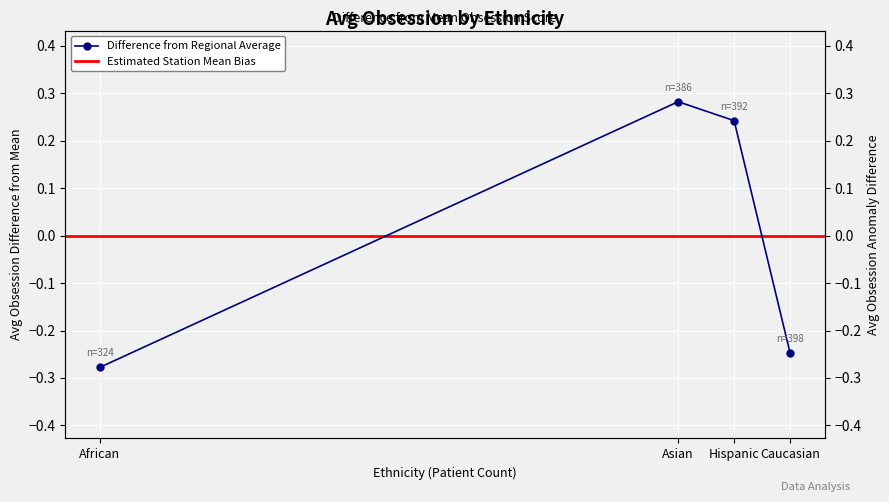

Where is the first local maximum?

Asian